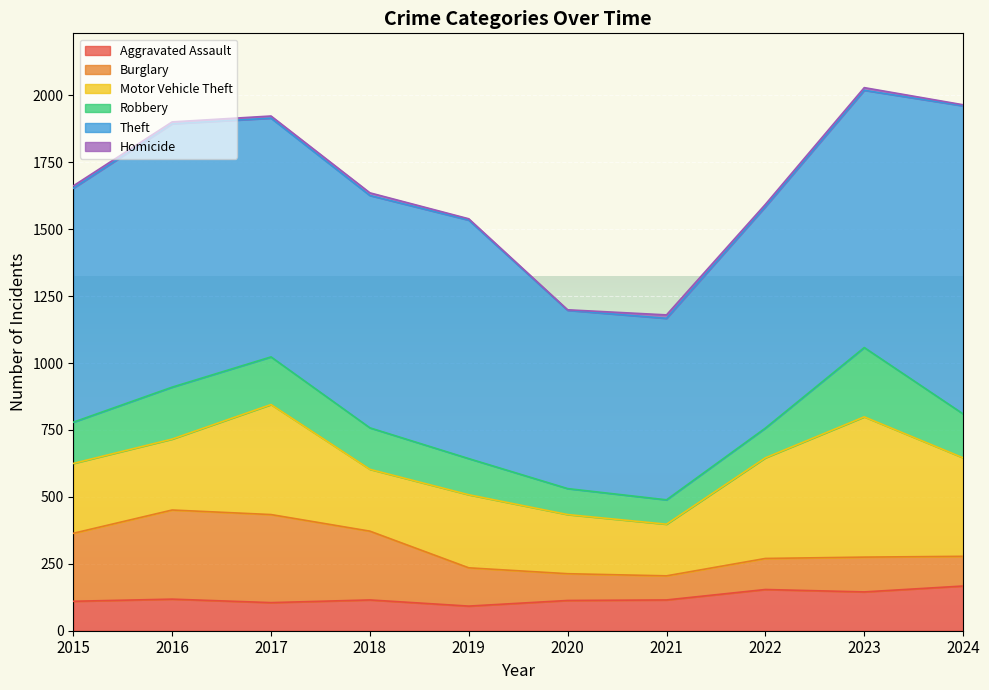

In Burglary, how many points are higher than both neighbors (excluding endpoints)?

2